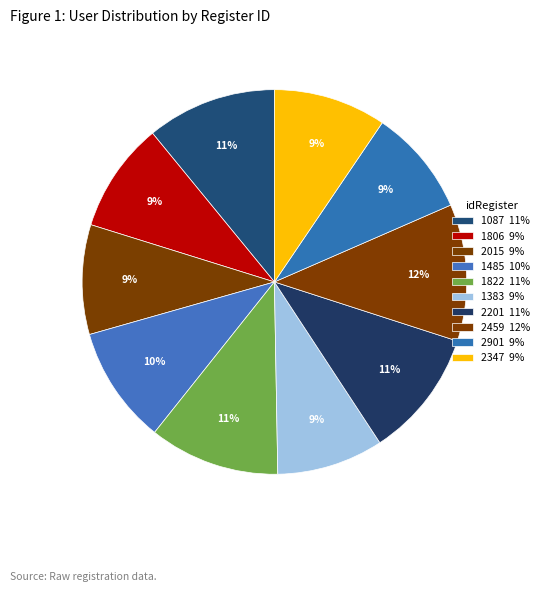

Count the number of slices in the pie.

10